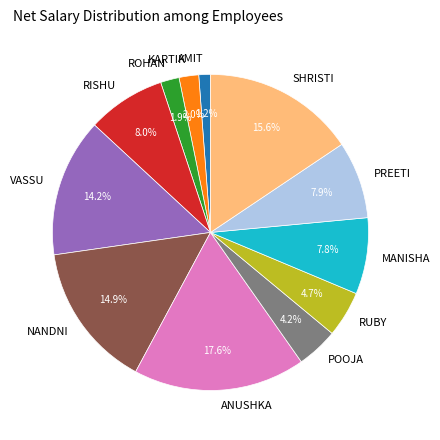

Which slice is the smallest?

AMIT